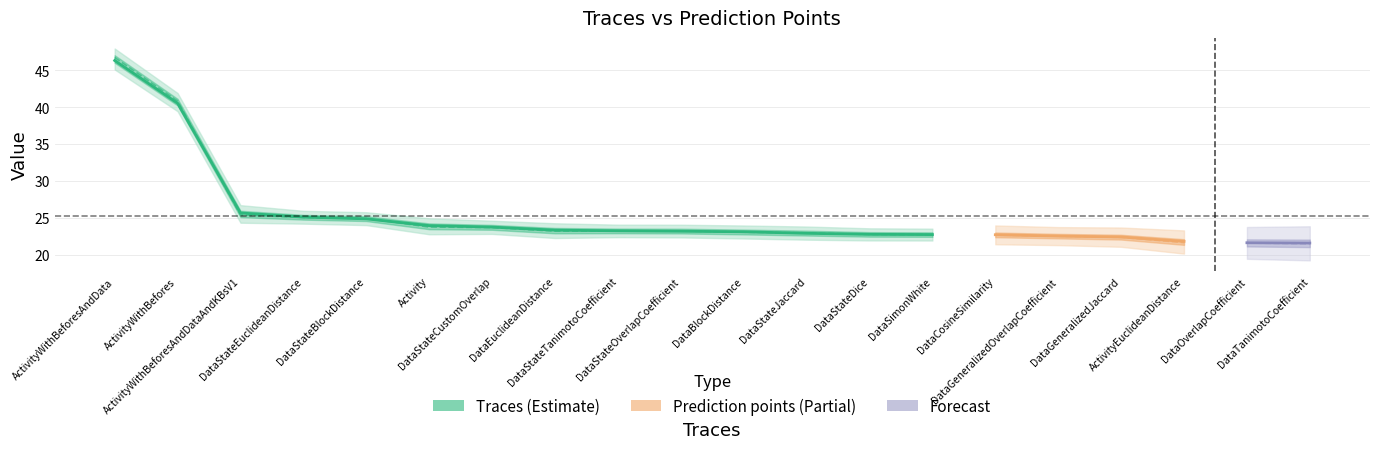

True or false: Traces has more than 2 points higher than both neighbors.

False